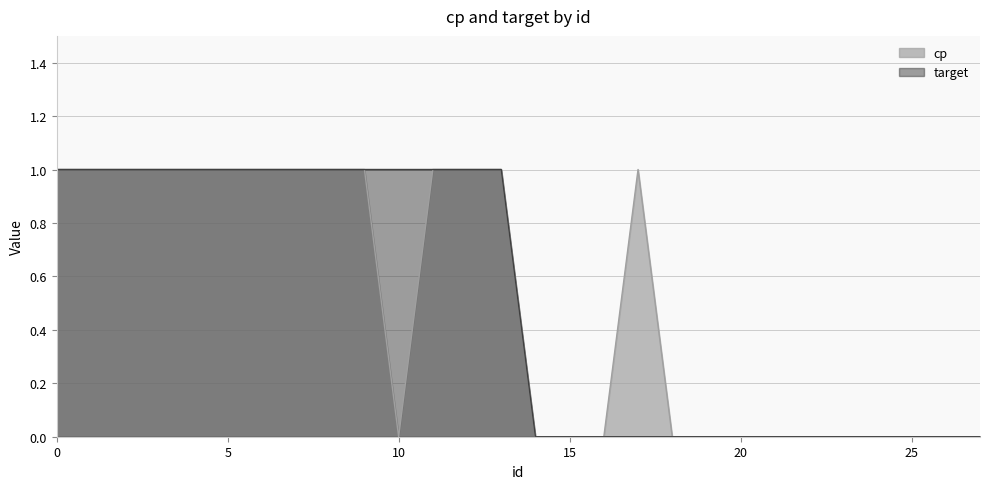

Reading right to left, what are all the values shown in this chart?

cp: 0	0	0	0	0	0	0	0	0	0	1	0	0	0	1	1	1	0	1	1	1	1	1	1	1	1	1	1
target: 0	0	0	0	0	0	0	0	0	0	0	0	0	0	1	1	1	1	1	1	1	1	1	1	1	1	1	1